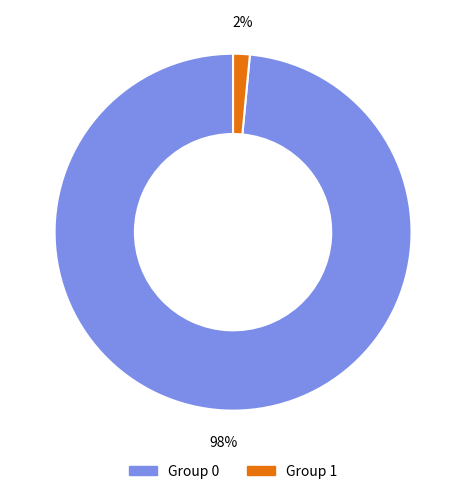

Does any single category account for the majority?

Yes